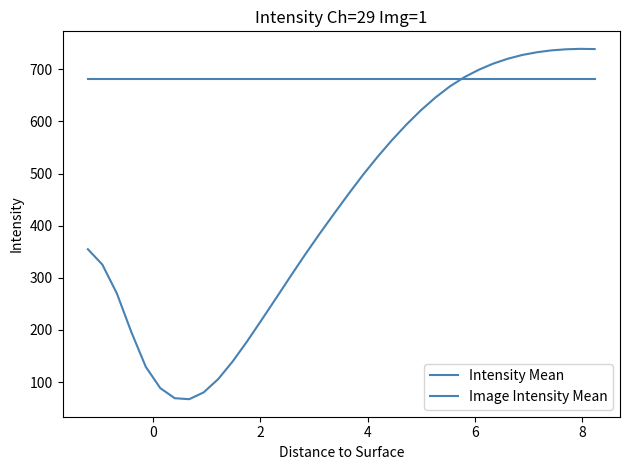

At how many categories does at least one series exceed 264?

36